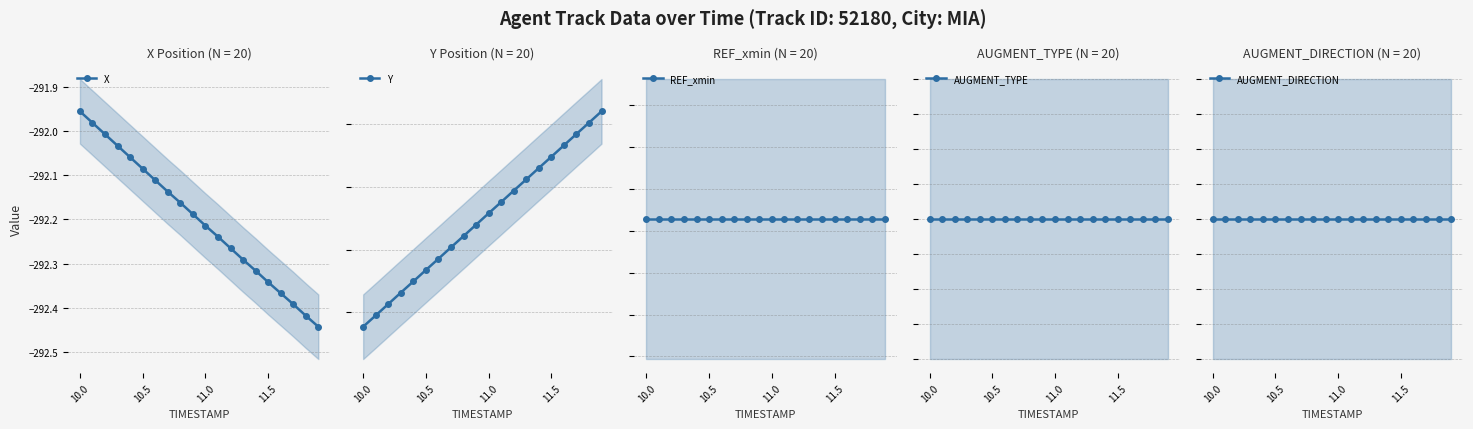

True or false: Y and AUGMENT_DIRECTION intersect in this chart.

False